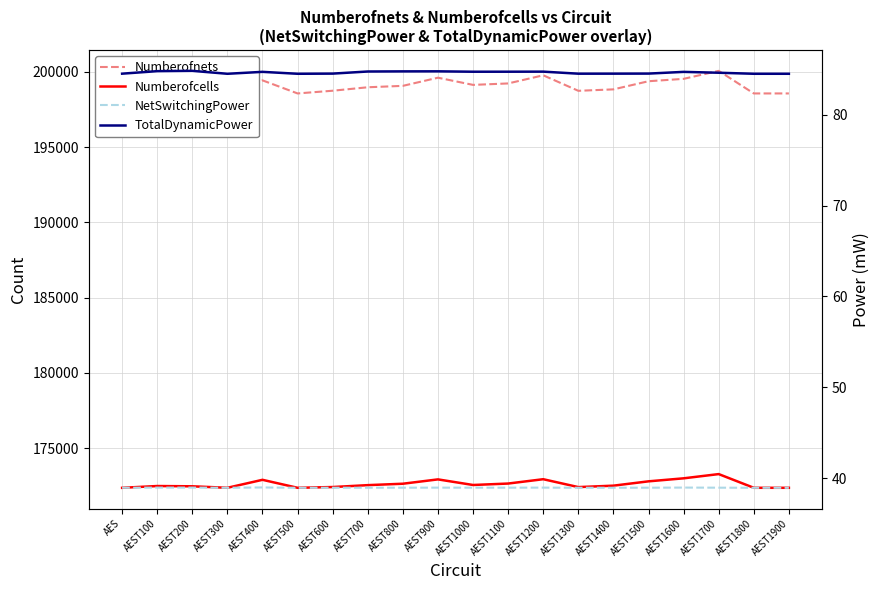

True or false: NetSwitchingPower and Numberofcells intersect in this chart.

False